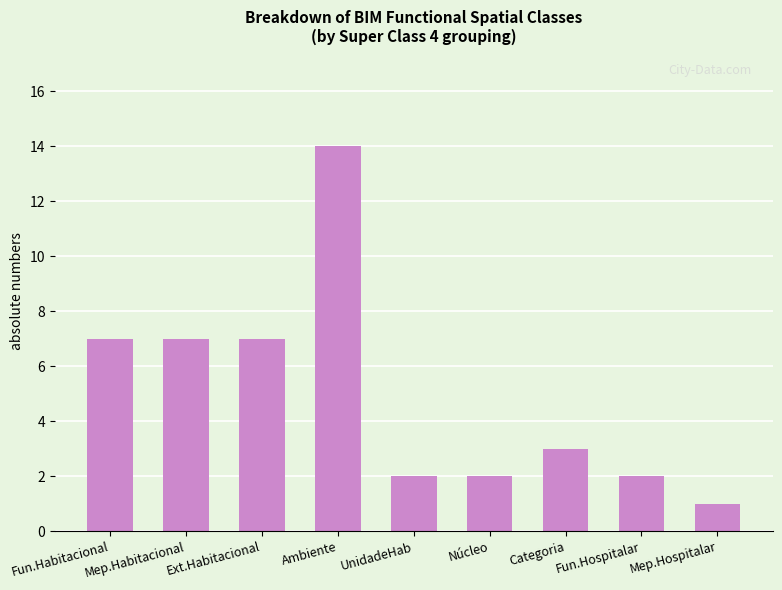

Approximately how many times larger is the value at Ext.Habitacional compared to Fun.Habitacional?

1.0